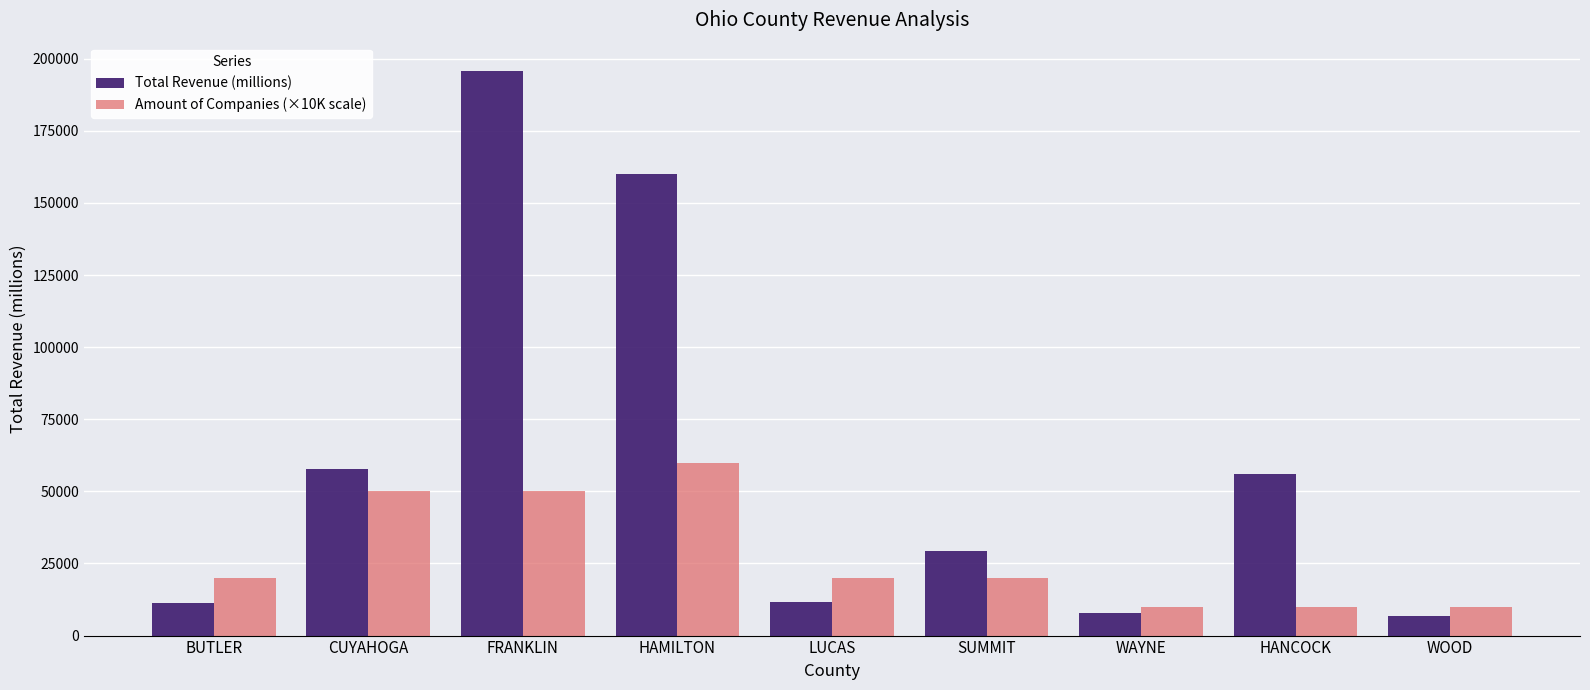

What is the value of the Amount of Companies (×10K scale) bar at the 2nd from the left?

50000